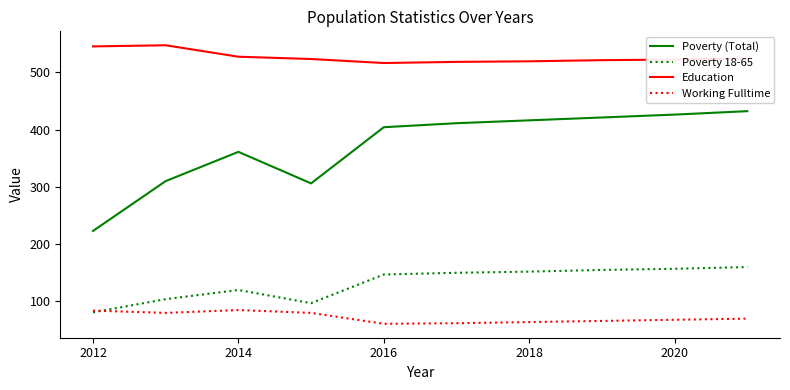

Which series has the largest total across all categories?

Education